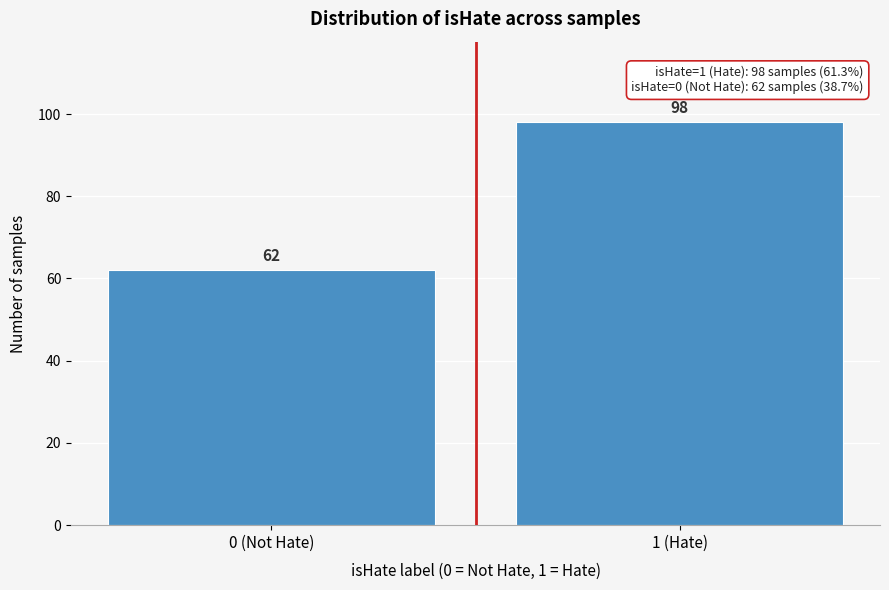

Reading left to right, transcribe all the data shown in this chart.

62	98